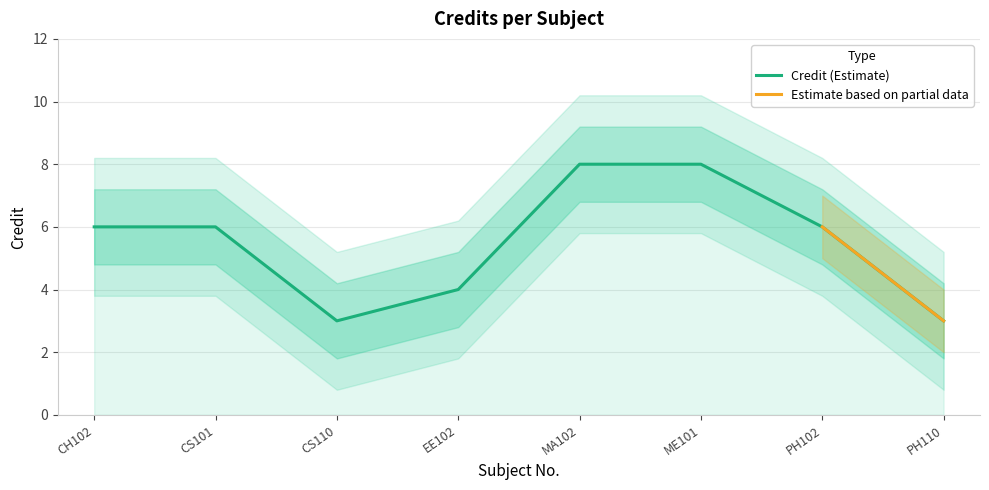

What position from the left is EE102?

4